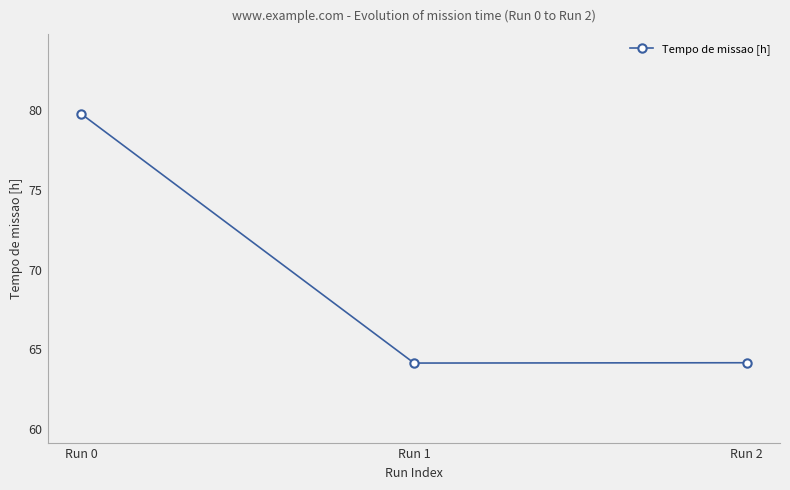

What is the minimum value shown in the chart?

64.2